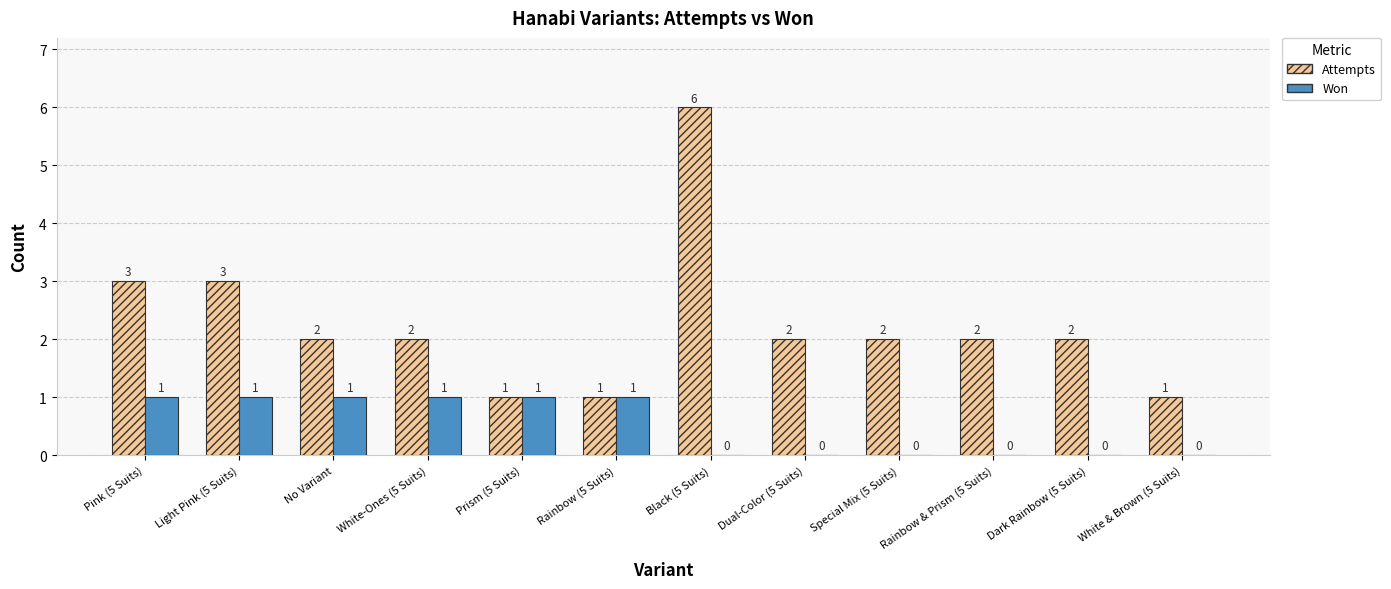

Count the Won values in the range 0 to 1.

12